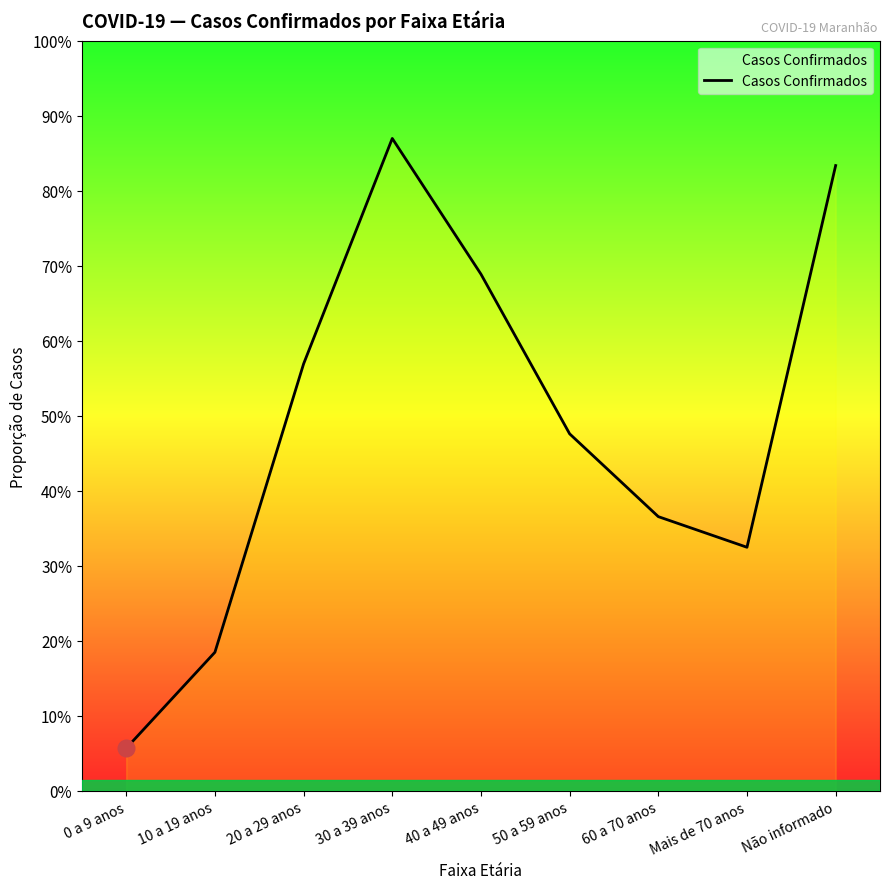

Reading left to right, what are all the values shown in this chart?

844	2739	8433	12884	10205	7052	5417	4812	12349